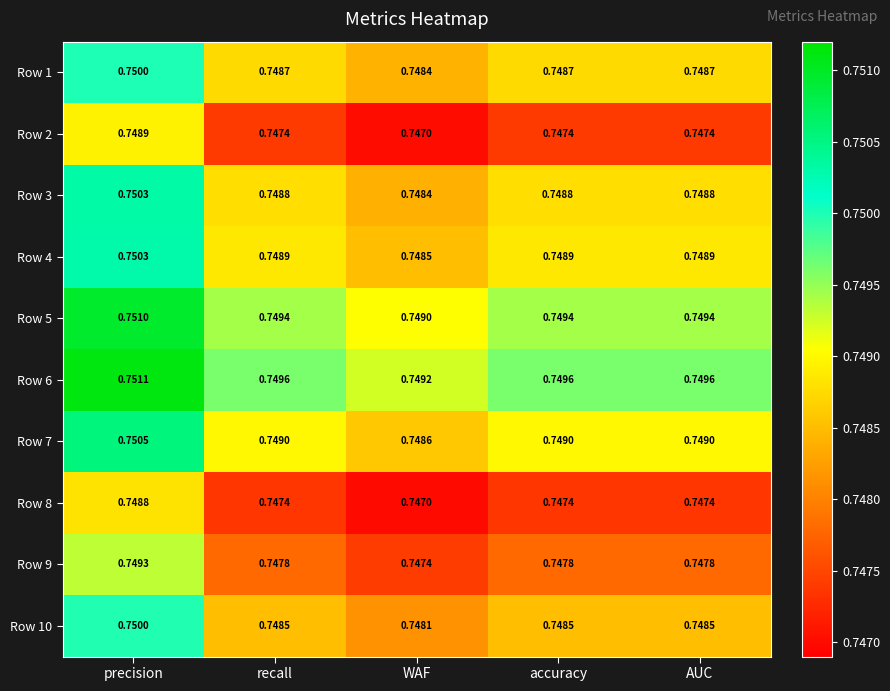

Where is Row 7 nearest to the value 0?

WAF